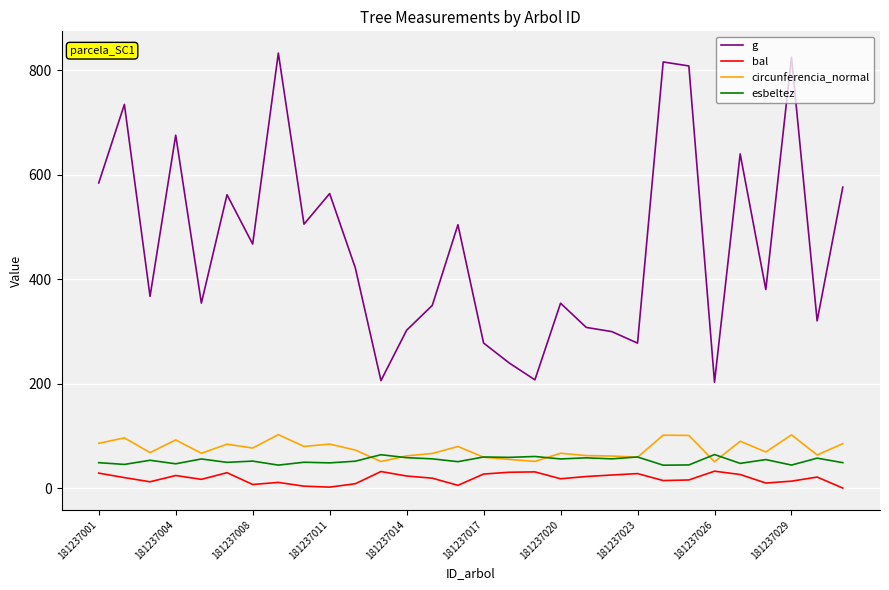

What is the greatest value displayed?

832.6